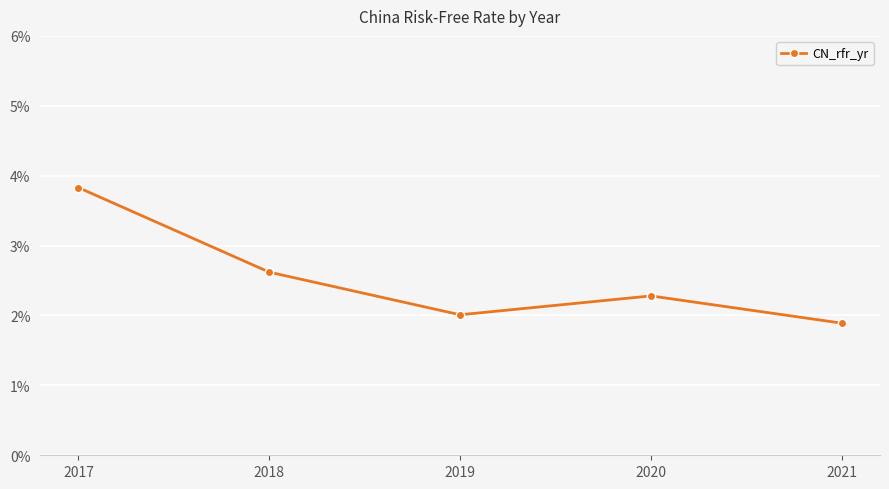

Does the chart have visible grid lines?

Yes